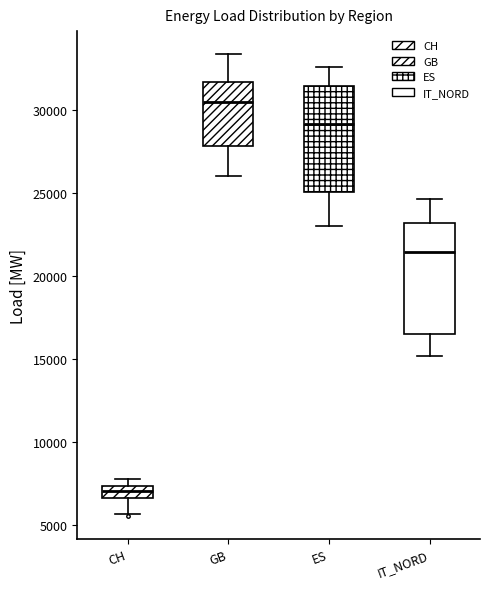

Where is the lower edge of the box for ES on the y-axis? The values are not printed on the chart, so give them approximately, as read against the axis.

25000